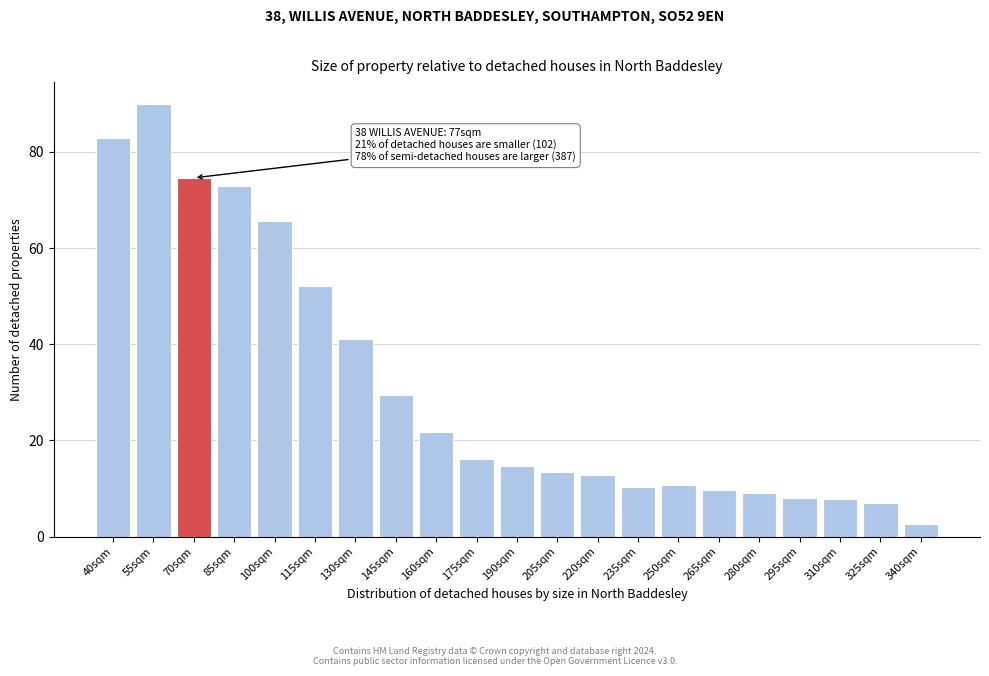

What is the change in value from 100sqm to 145sqm?

-36.2